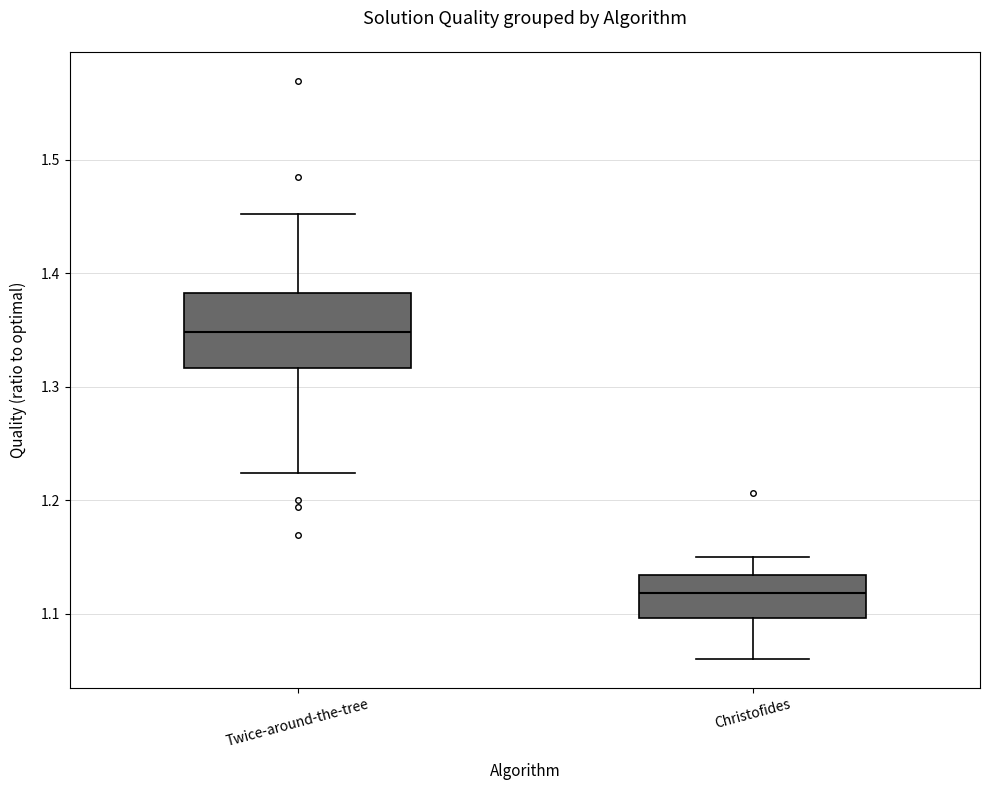

Comparing the boxes themselves (not the whiskers), which one is the tallest?

Twice-around-the-tree